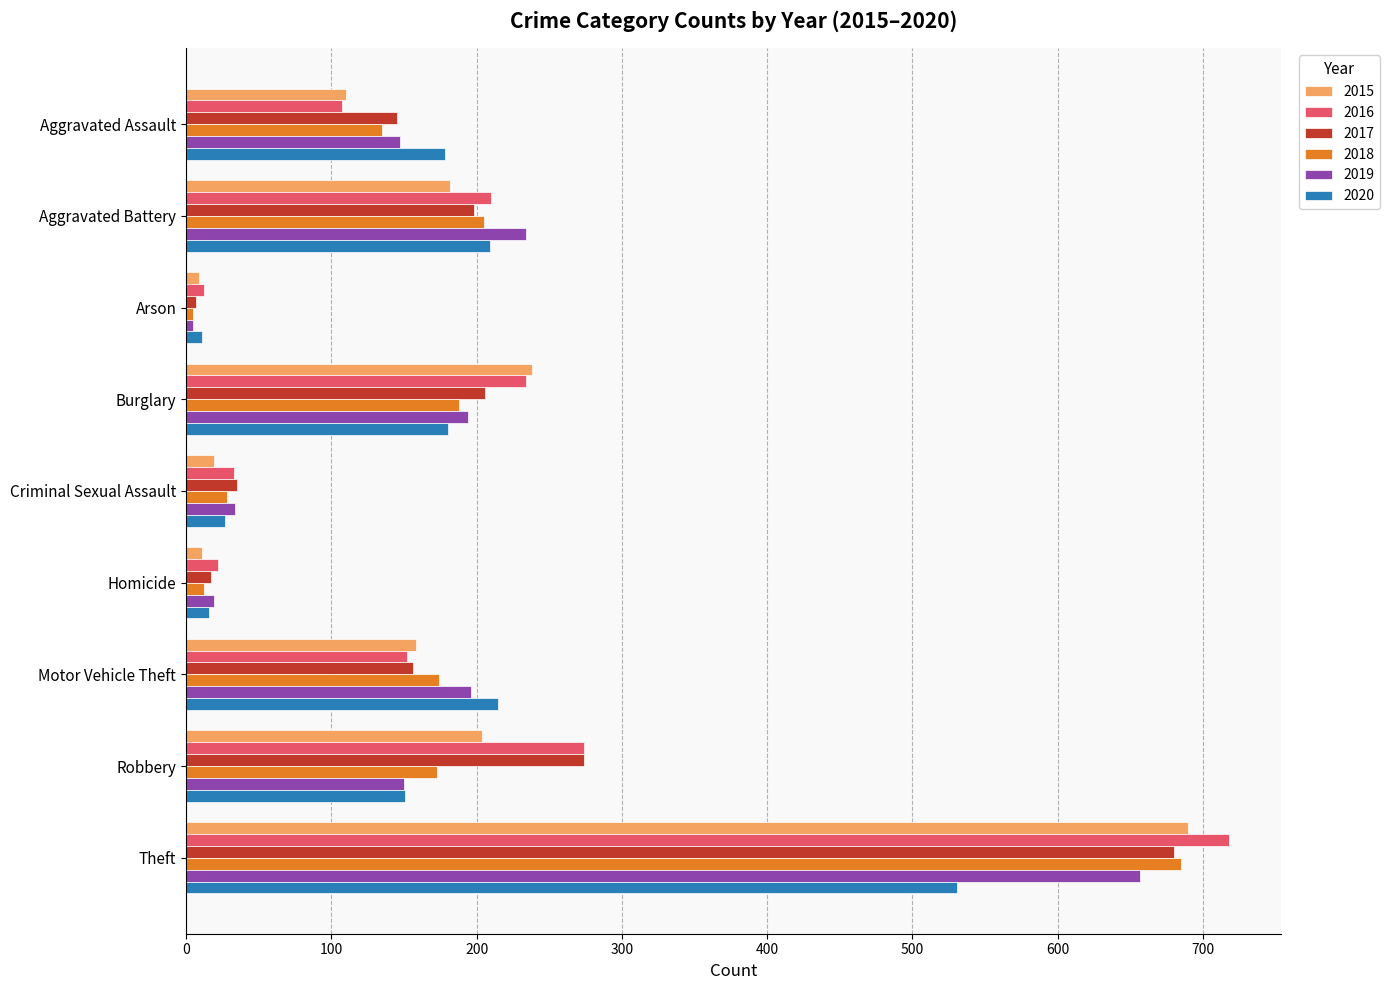

The value of 2018 at Aggravated Assault is 228. True or false?

False